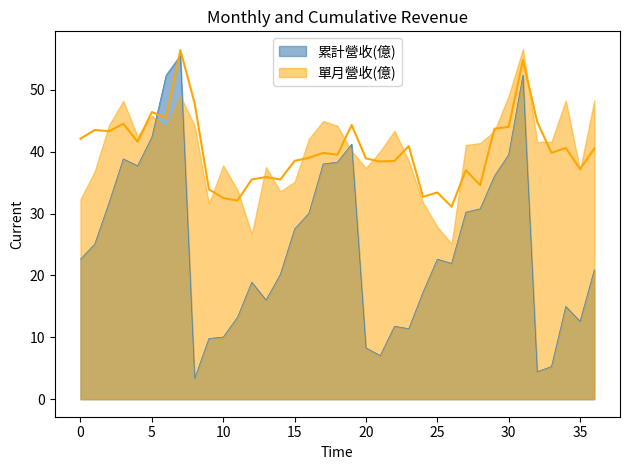

True or false: 累計營收(億) has more than 0 points higher than both neighbors.

True